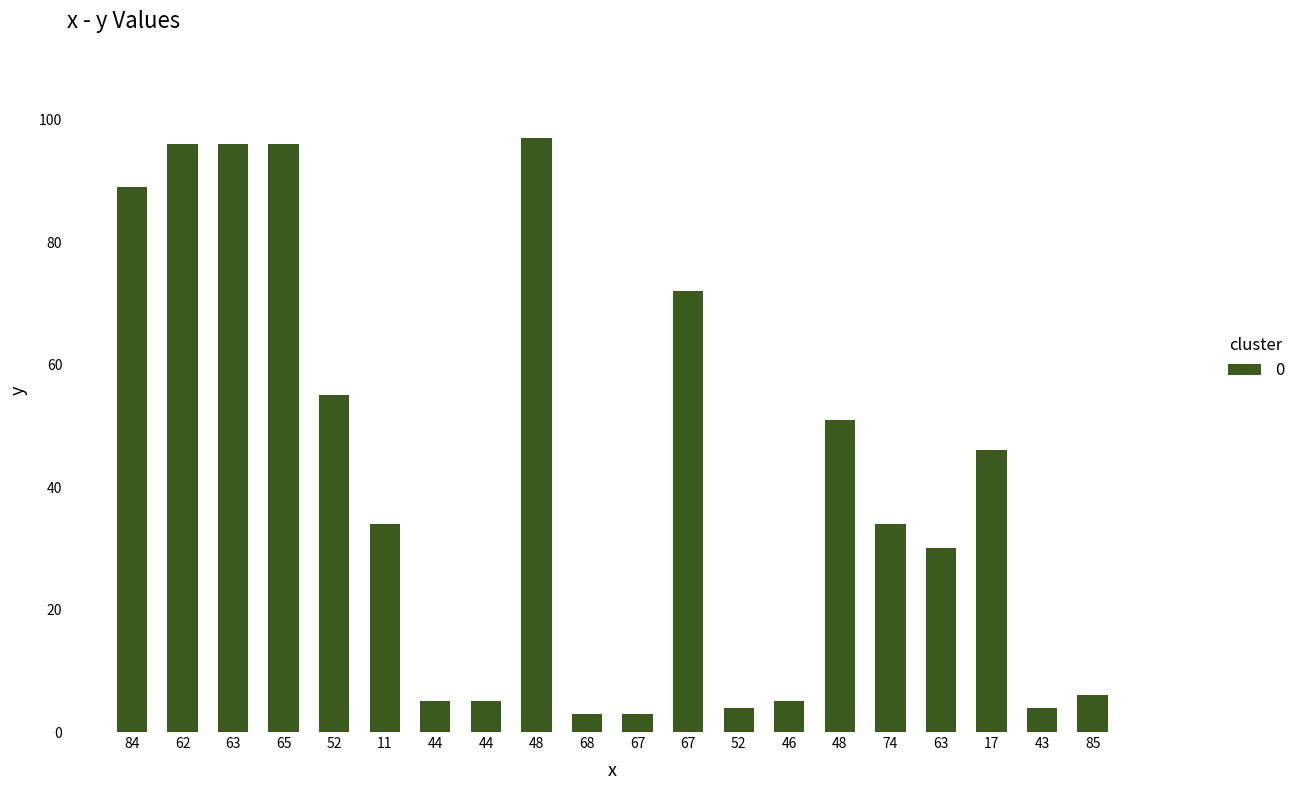

How many series are shown in this chart?

1